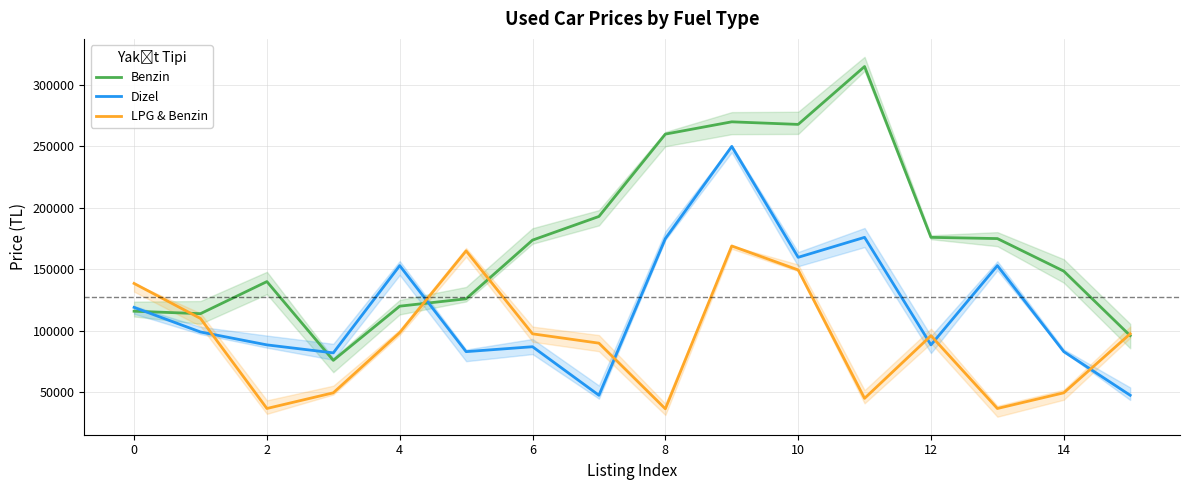

What is the highest value of the Dizel series?

249990